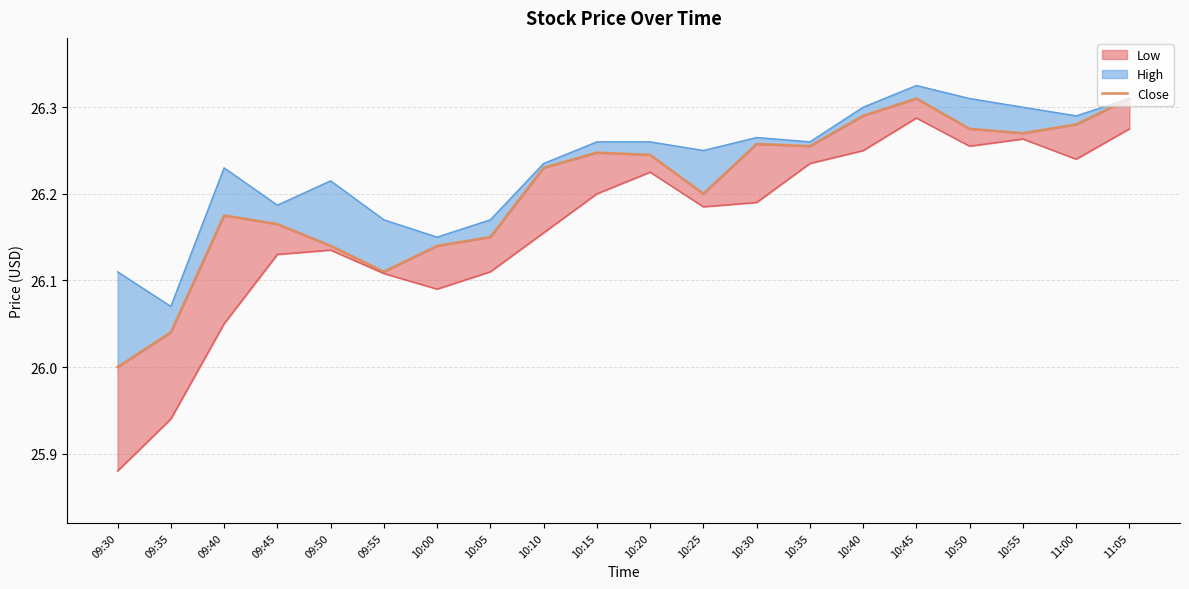

Reading right to left, extract all data points from this chart.

26.3	26.3	26.3	26.3	26.3	26.3	26.3	26.3	26.2	26.2	26.2	26.2	26.1	26.1	26.1	26.1	26.2	26.2	26.0	26.0